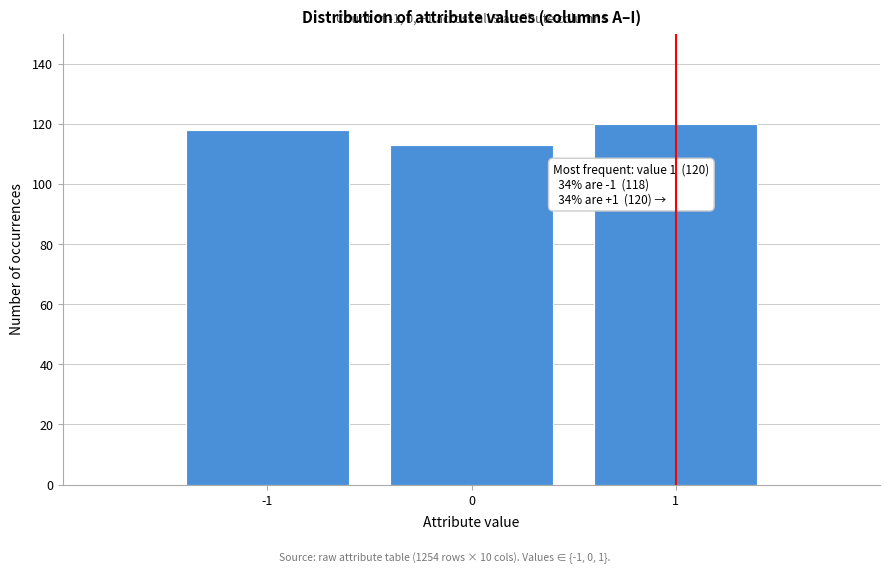

Which range on the x-axis has the tallest bar?

0.5 to 1.5